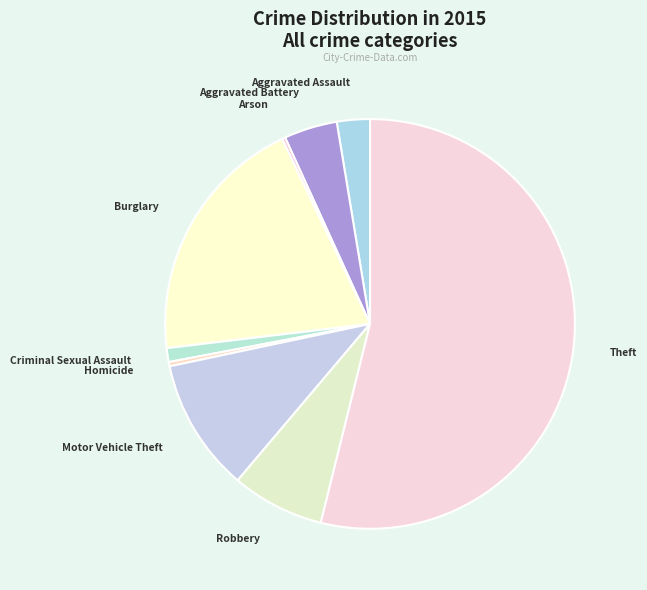

What is the majority slice?

Theft